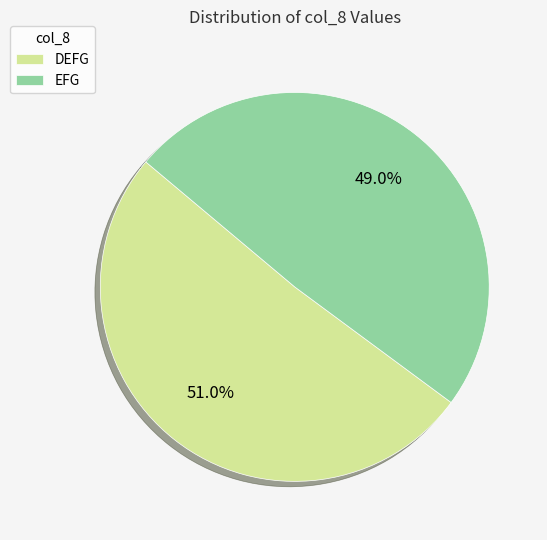

What percentage is NOT represented by DEFG?

49.0%